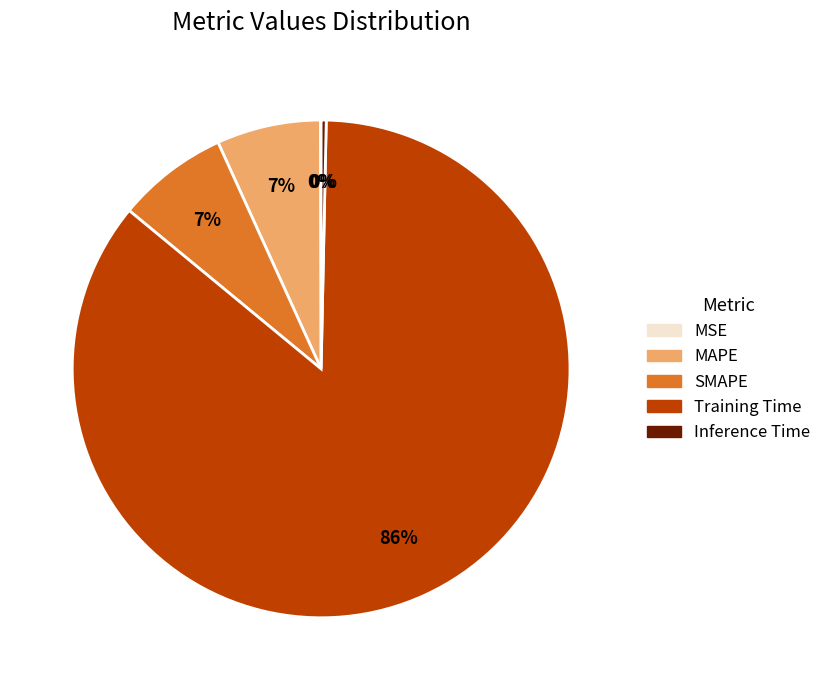

To the nearest percent, what portion does MAPE represent?

7%